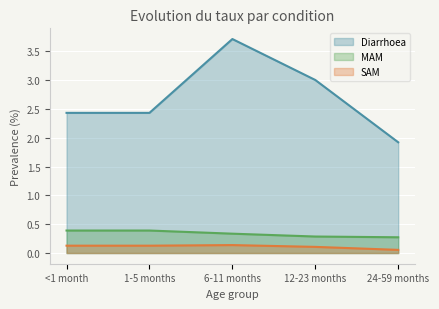

Reading left to right, list all the values displayed in this chart.

Diarrhoea: 2.4	2.4	3.7	3.0	1.9
MAM: 0.4	0.4	0.3	0.3	0.3
SAM: 0.1	0.1	0.1	0.1	0.1